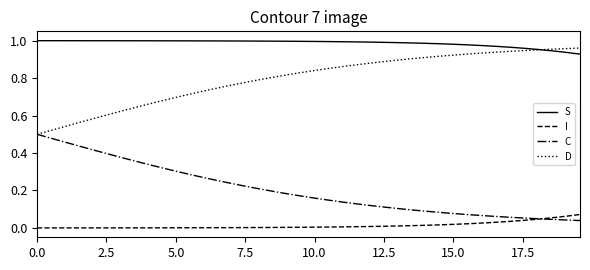

True or false: I and D cross at least once.

False